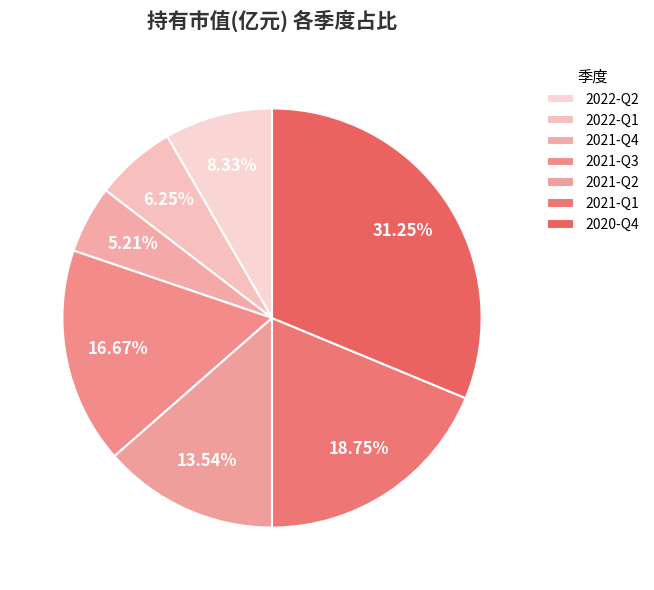

To the nearest percent, what is the difference between the largest and smallest slice percentages?

26%